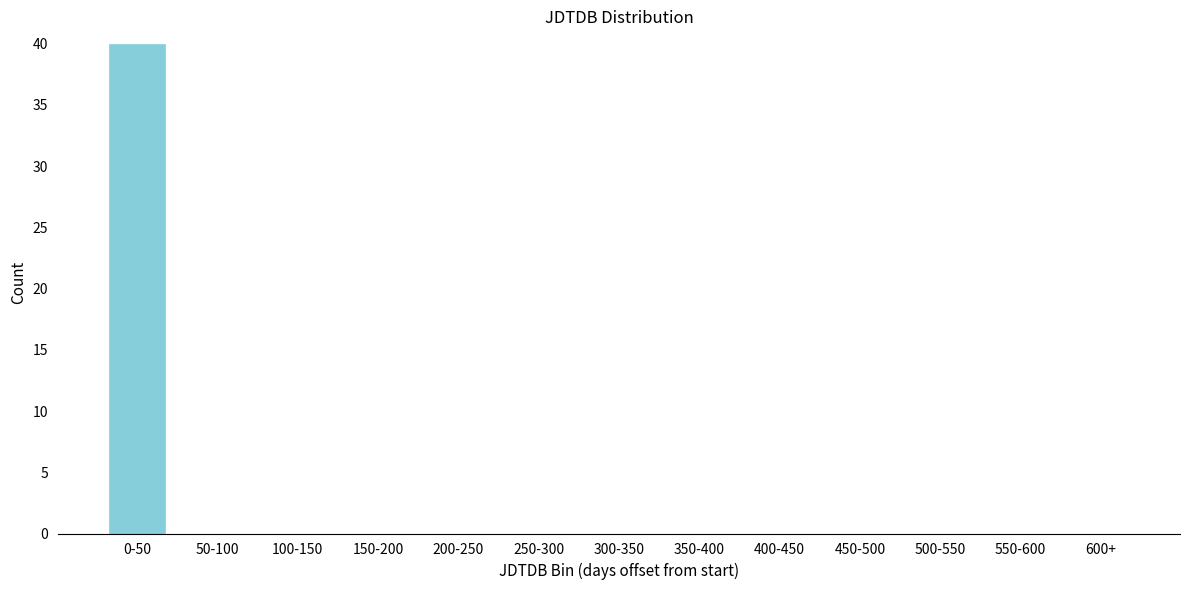

Reading left to right, extract all data points from this chart.

0-50=40	50-100=0	100-150=0	150-200=0	200-250=0	250-300=0	300-350=0	350-400=0	400-450=0	450-500=0	500-550=0	550-600=0	600+=0